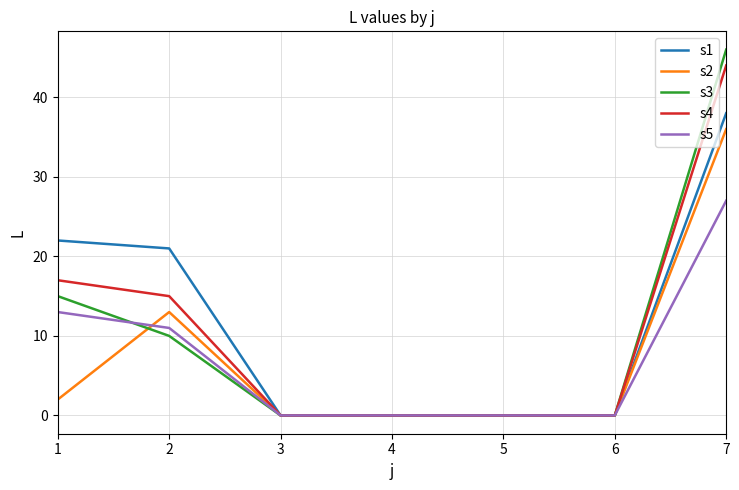

Where is s3 nearest to the value 23?

1